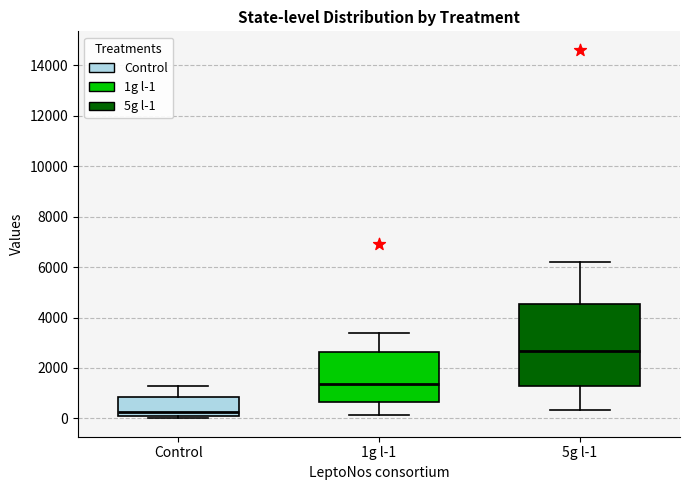

Which box has the lowest median line?

Control